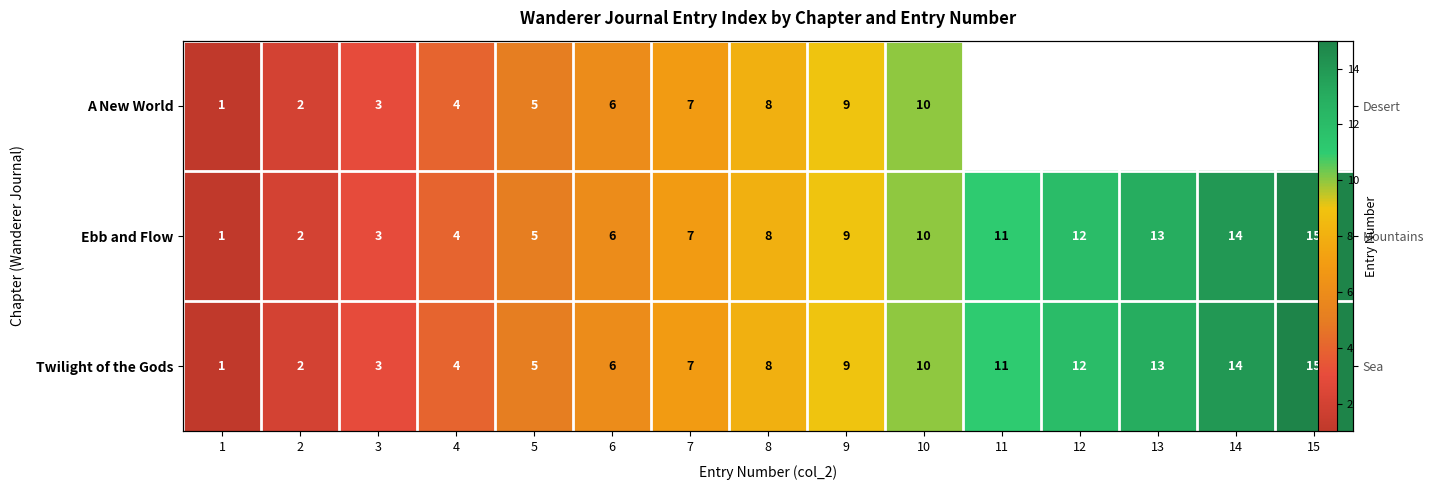

At which label is Ebb and Flow closest to 8?

8